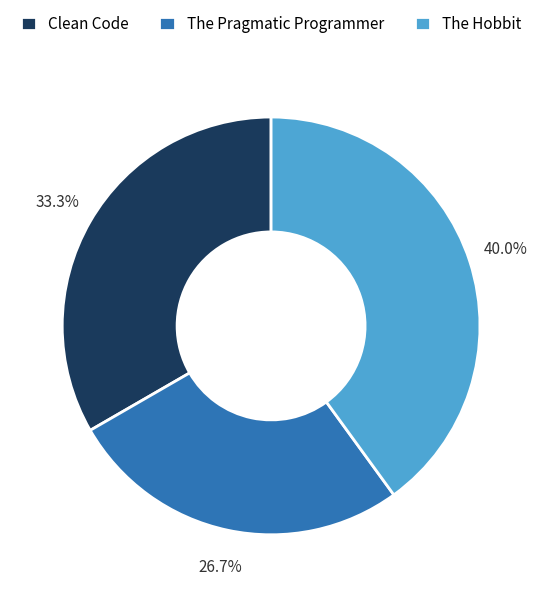

Which has a higher value, The Pragmatic Programmer or Clean Code?

Clean Code